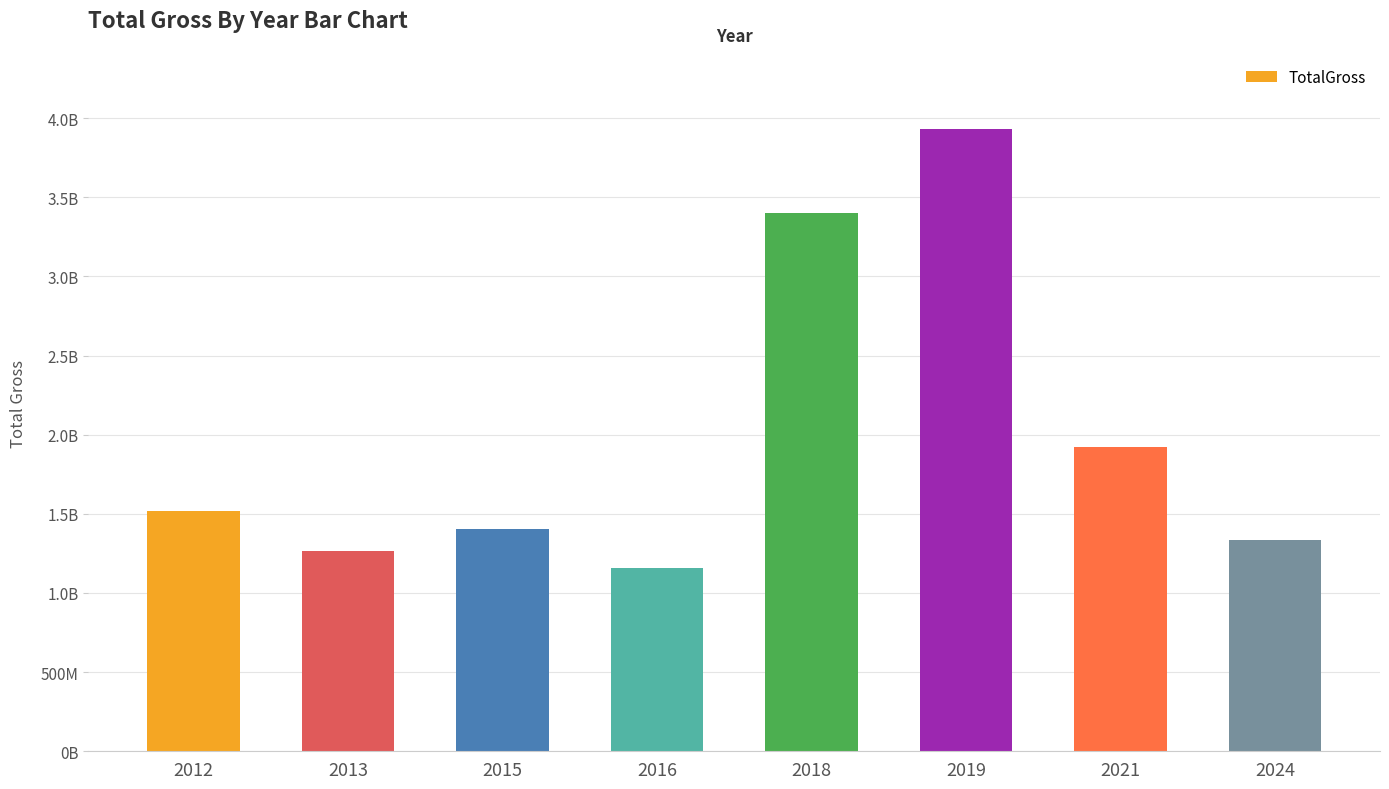

Reading left to right, list all the values displayed in this chart.

2012=1520538536	2013=1266152644	2015=1405018048	2016=1155046416	2018=3402341122	2019=3932144155	2021=1921373347	2024=1336674501